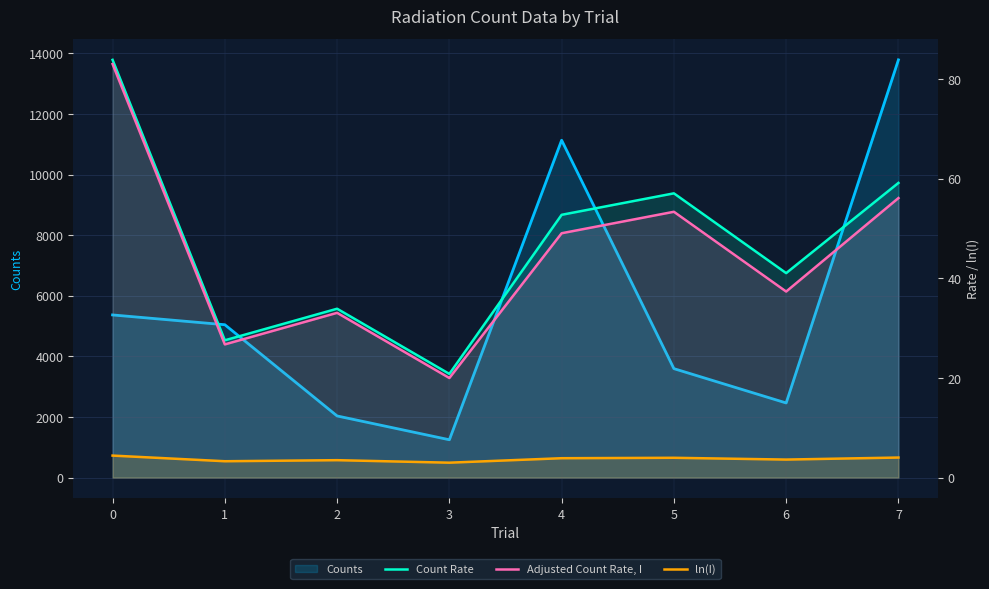

Which series has the largest range (max minus min)?

Counts